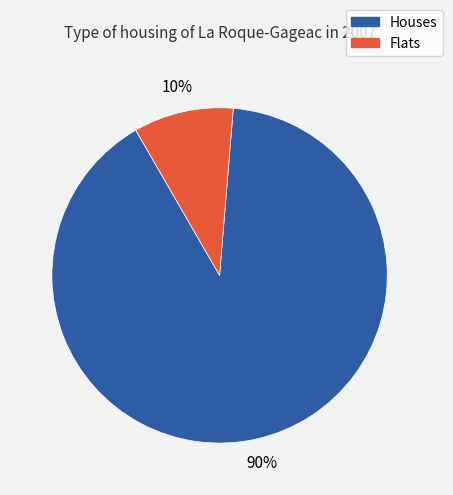

To the nearest percent, what is the average slice percentage?

50%